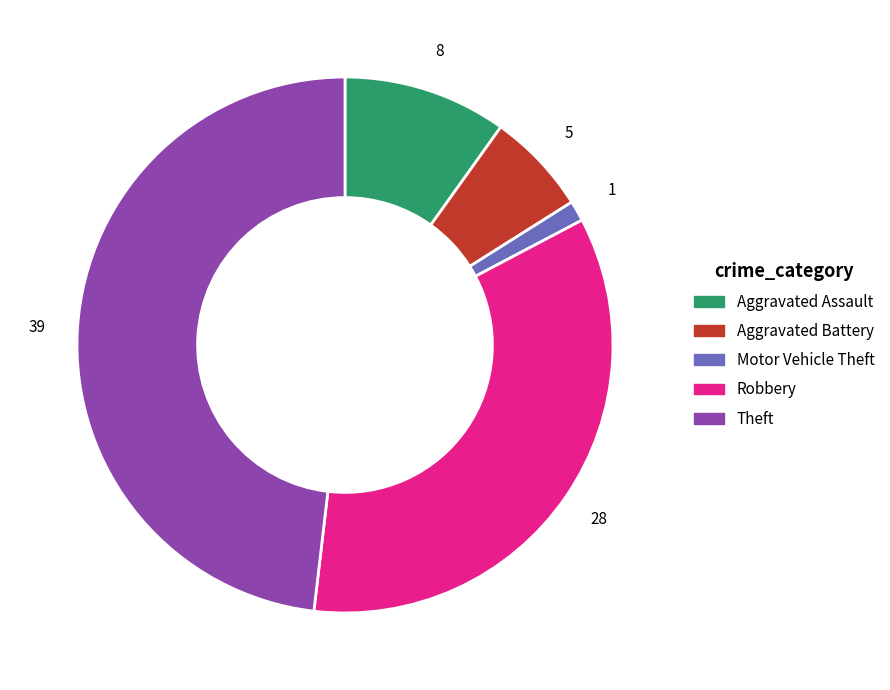

Which category has the biggest portion of the pie?

Theft